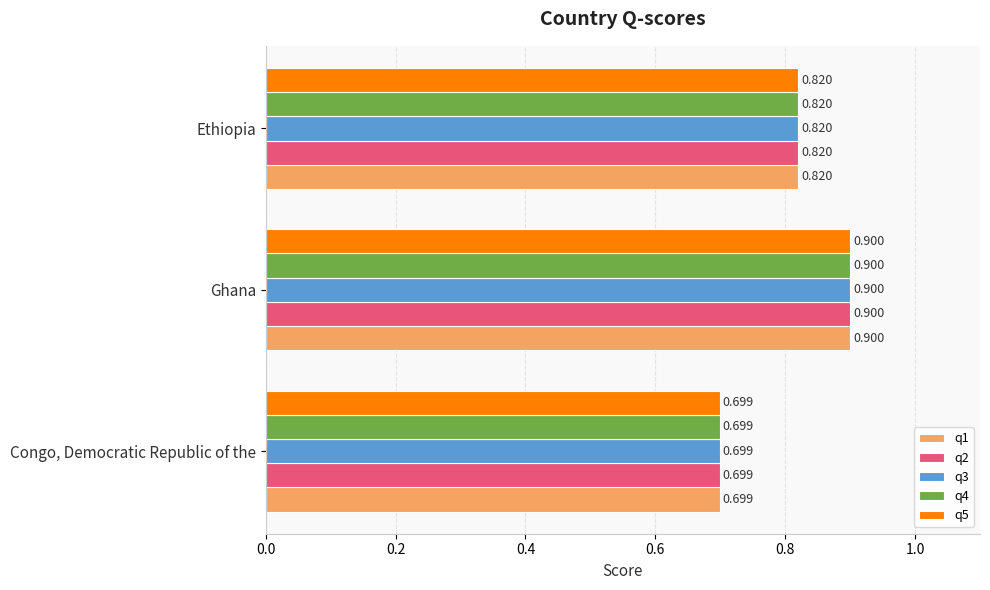

Is the value of q2 at Congo, Democratic Republic of the greater than the value of q3 at Ethiopia?

No